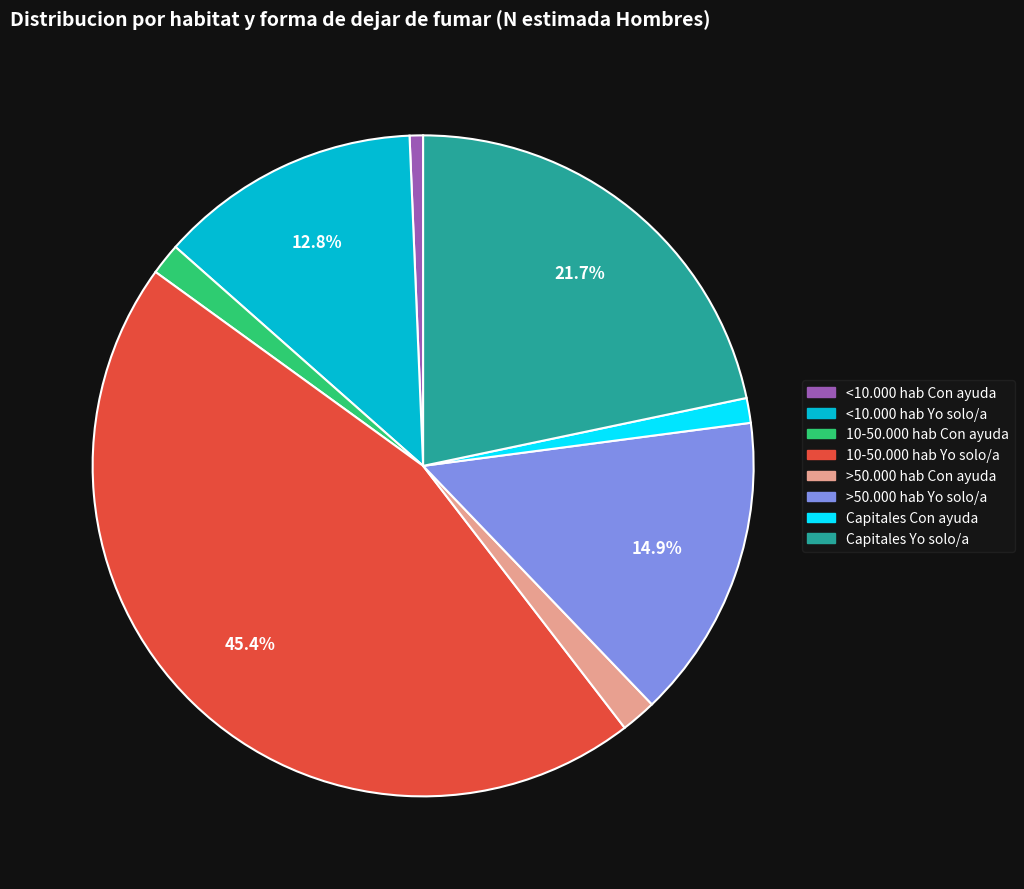

Which slice is the smallest?

<10.000 hab Con ayuda